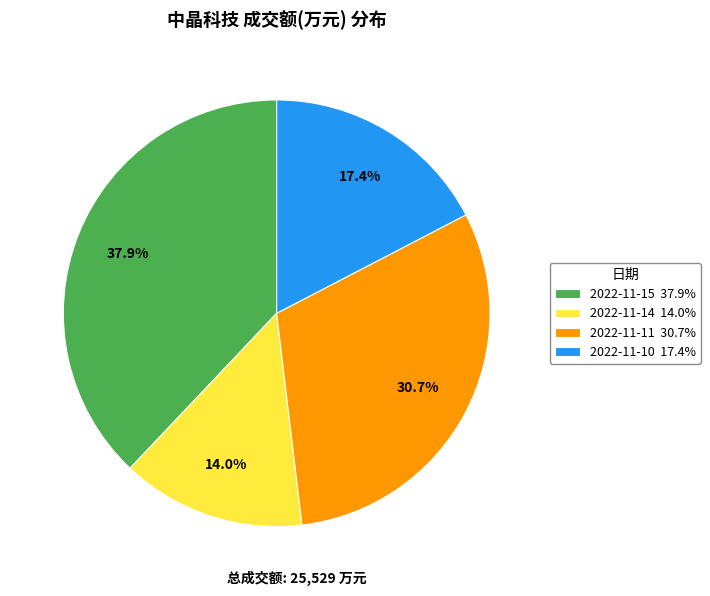

What percentage is the 2022-11-15 slice, to the nearest percent?

38%